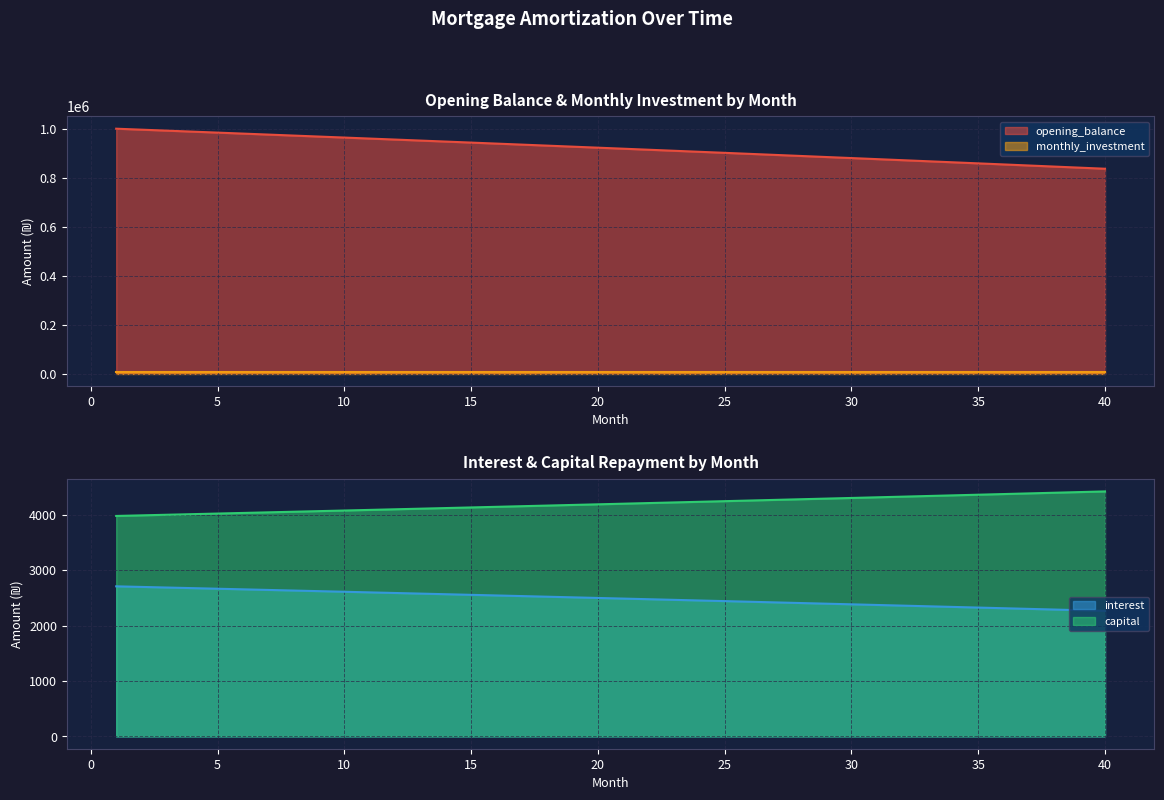

What is the value of the capital point at the 14th from the left?

4120.2